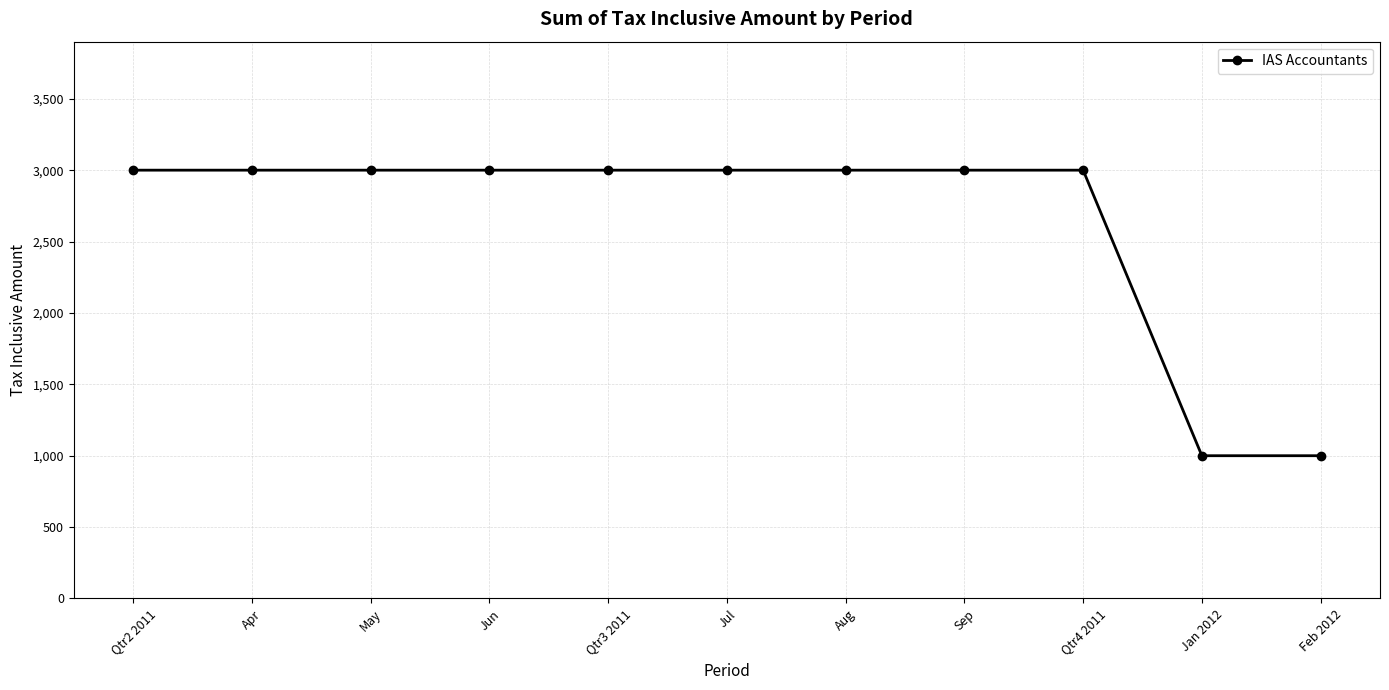

Is it true that the value at Jul is 4226?

False